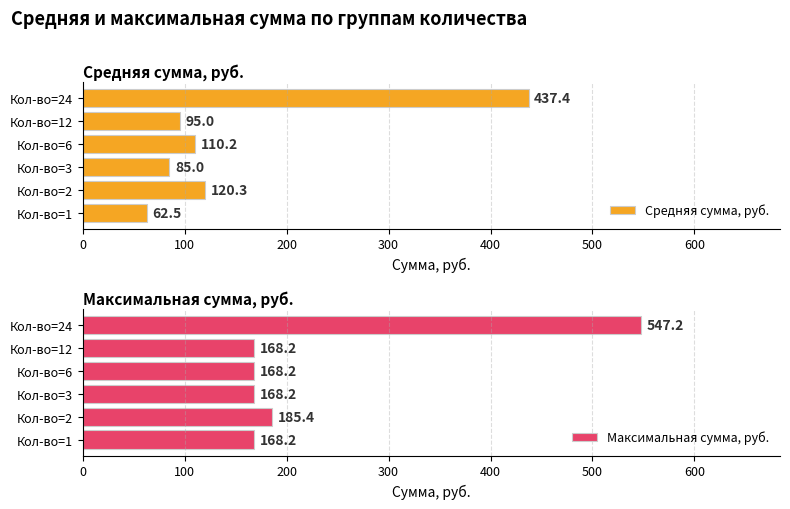

At which label does Средняя сумма, руб. reach its peak?

Кол-во=24